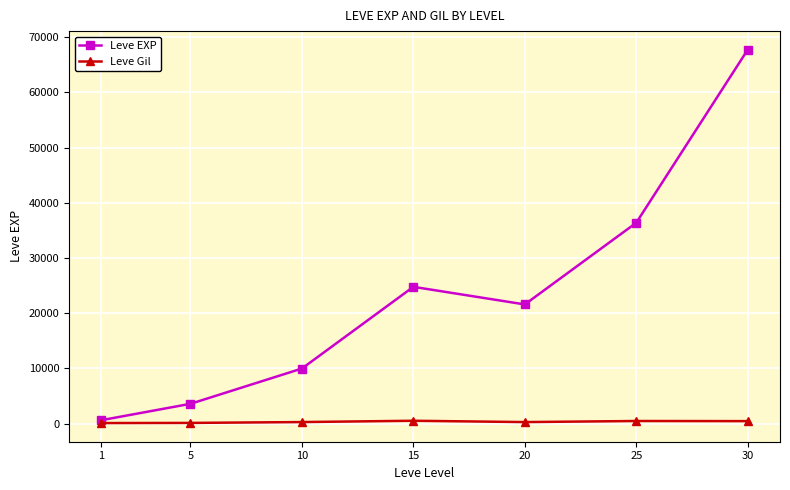

Does the chart have visible grid lines?

Yes